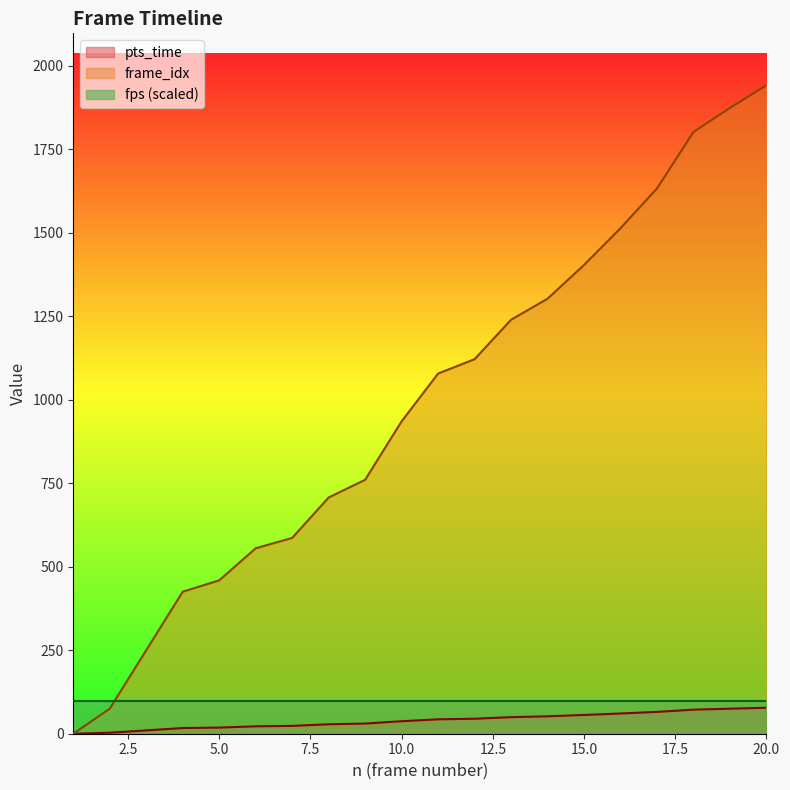

How many data points in pts_time are less than 43?

10